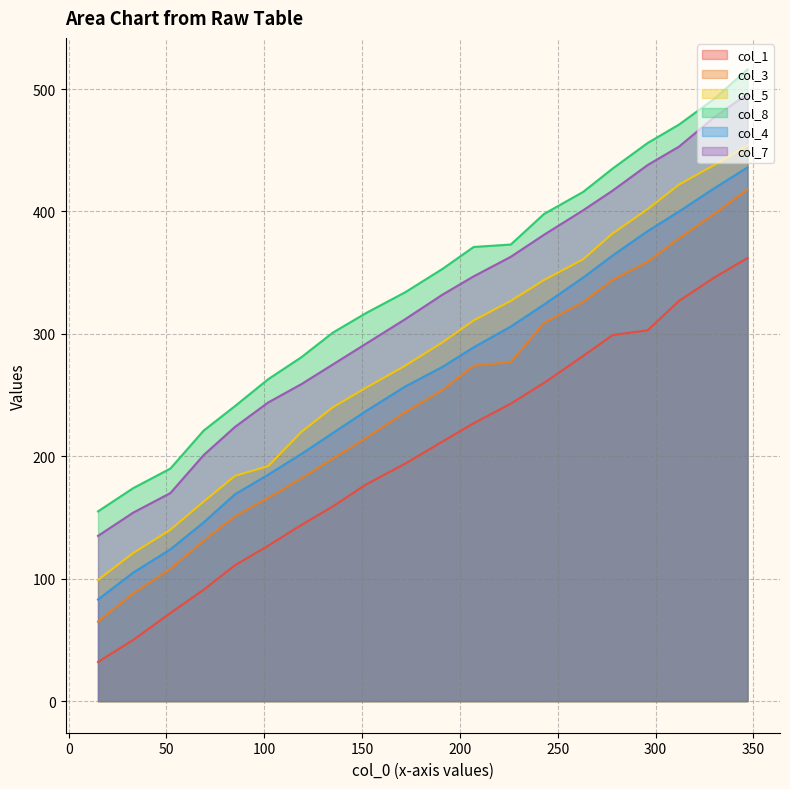

Reading left to right, what are all the values shown in this chart?

col_1: 347=362	330=346	312=327	296=303	278=299	263=282	243=260	226=243	207=227	191=212	172=194	152=177	135=159	119=144	102=127	85=111	69=91	52=72	33=50	15=32
col_3: 347=418	330=398	312=378	296=359	278=344	263=326	243=309	226=277	207=274	191=254	172=236	152=215	135=198	119=182	102=166	85=151	69=131	52=108	33=88	15=65
col_5: 347=454	330=438	312=422	296=402	278=382	263=361	243=344	226=327	207=311	191=293	172=274	152=256	135=240	119=220	102=192	85=184	69=163	52=140	33=121	15=99
col_8: 347=516	330=492	312=471	296=456	278=435	263=416	243=398	226=373	207=371	191=353	172=334	152=317	135=301	119=281	102=263	85=241	69=221	52=190	33=174	15=155
col_4: 347=436	330=419	312=400	296=384	278=364	263=346	243=324	226=306	207=289	191=273	172=257	152=237	135=219	119=202	102=185	85=169	69=146	52=124	33=105	15=83
col_7: 347=496	330=477	312=453	296=438	278=417	263=401	243=381	226=363	207=347	191=332	172=312	152=292	135=275	119=259	102=244	85=224	69=201	52=170	33=154	15=135